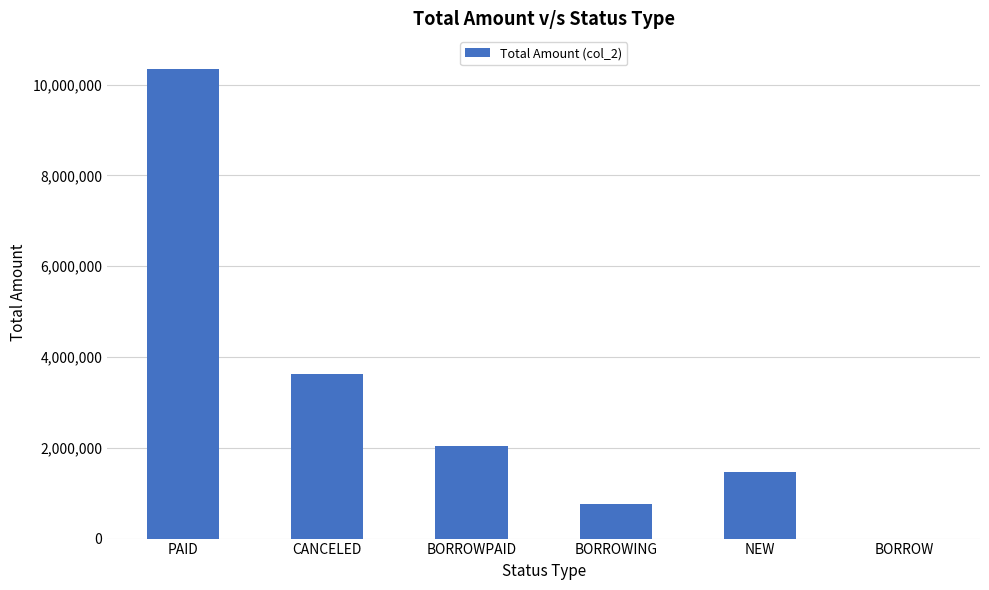

Where is the data nearest to the value 5170000?

CANCELED